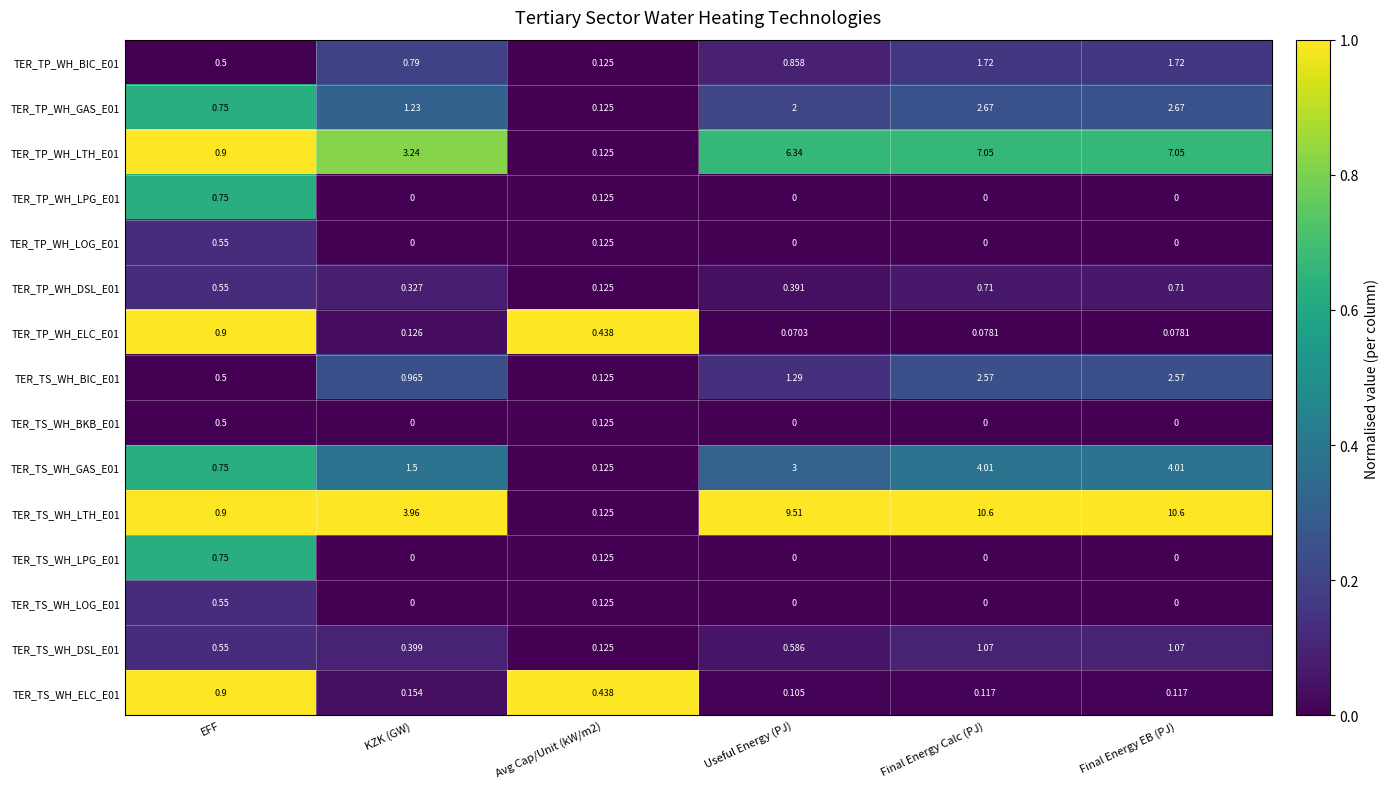

At which label is TER_TP_WH_GAS_E01 closest to 1?

KZK (GW)